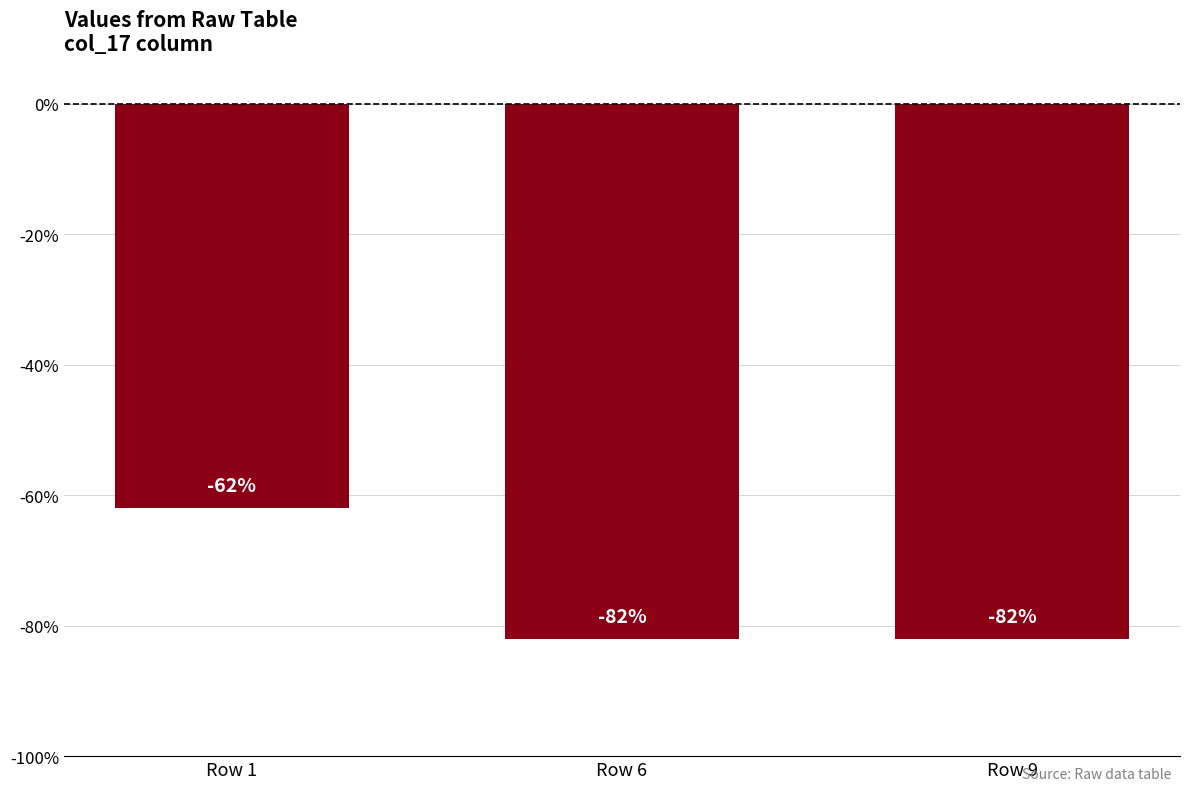

What is the greatest value displayed?

-62